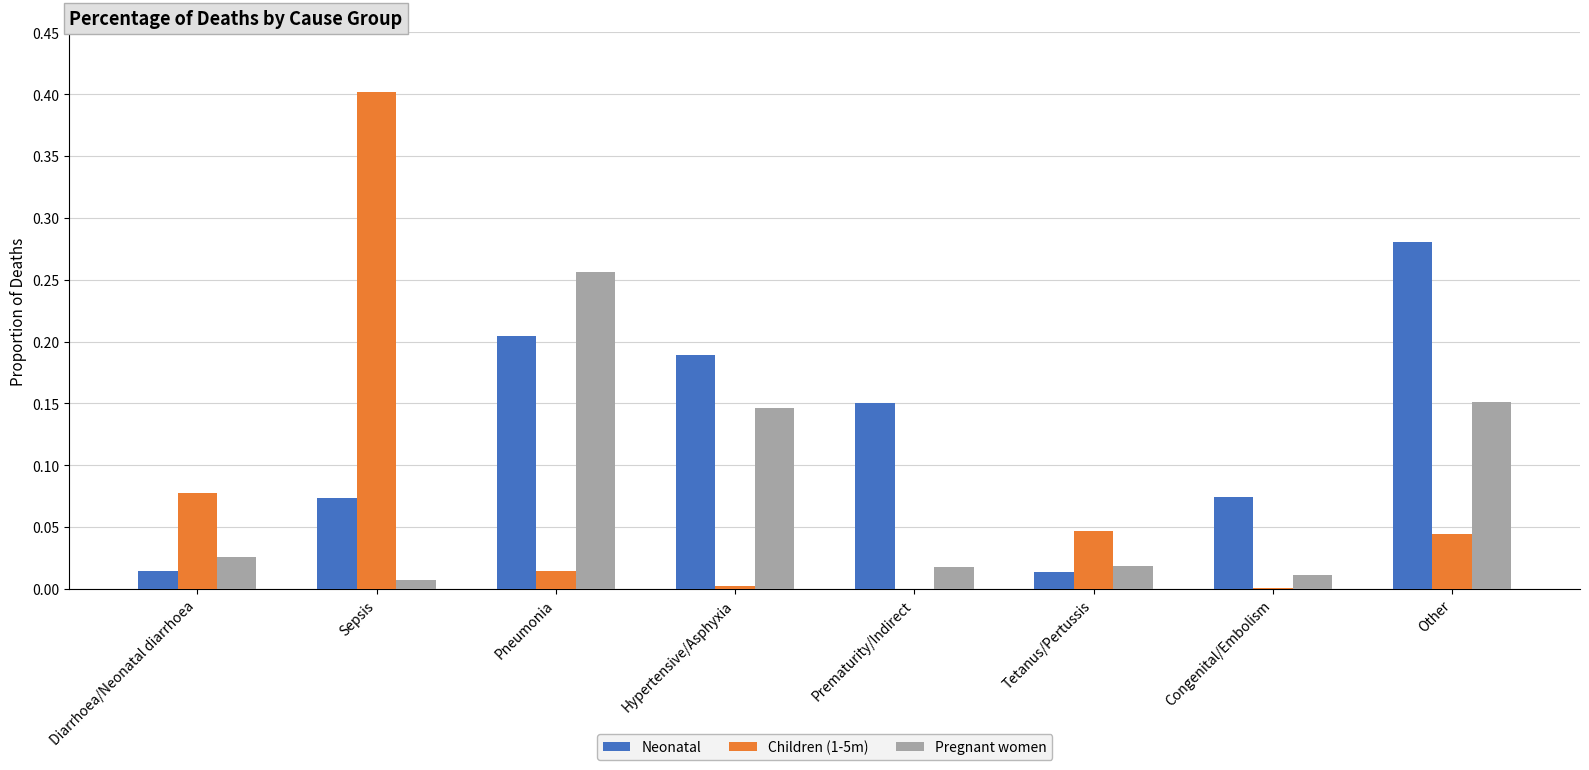

Which series has the largest total across all categories?

Neonatal